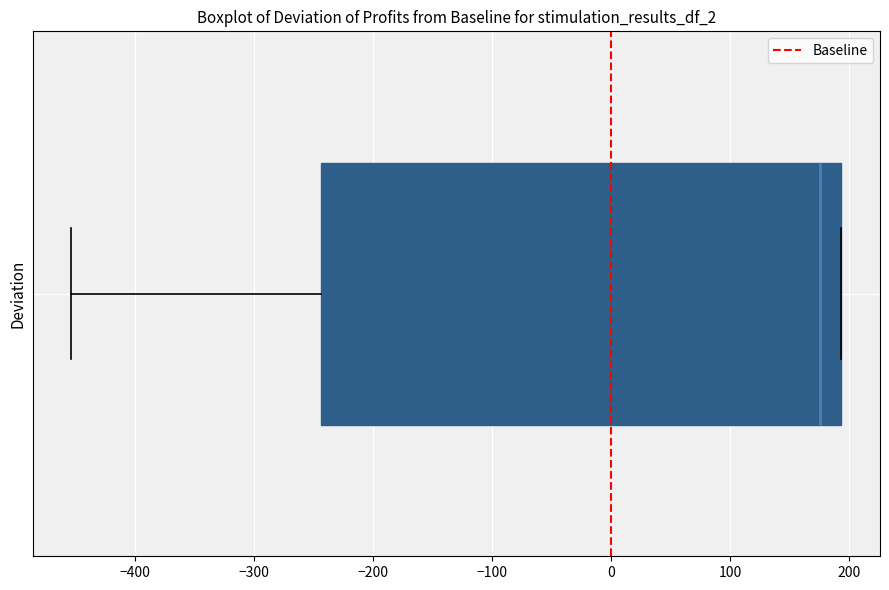

Transcribe this box plot: give where the median line is, the range the box spans, and where the two whiskers end, as read against the x-axis. The values are not printed on the chart, so give them approximately, as read against the axis.

median 180, box -240 to 190, whiskers -450 to 190